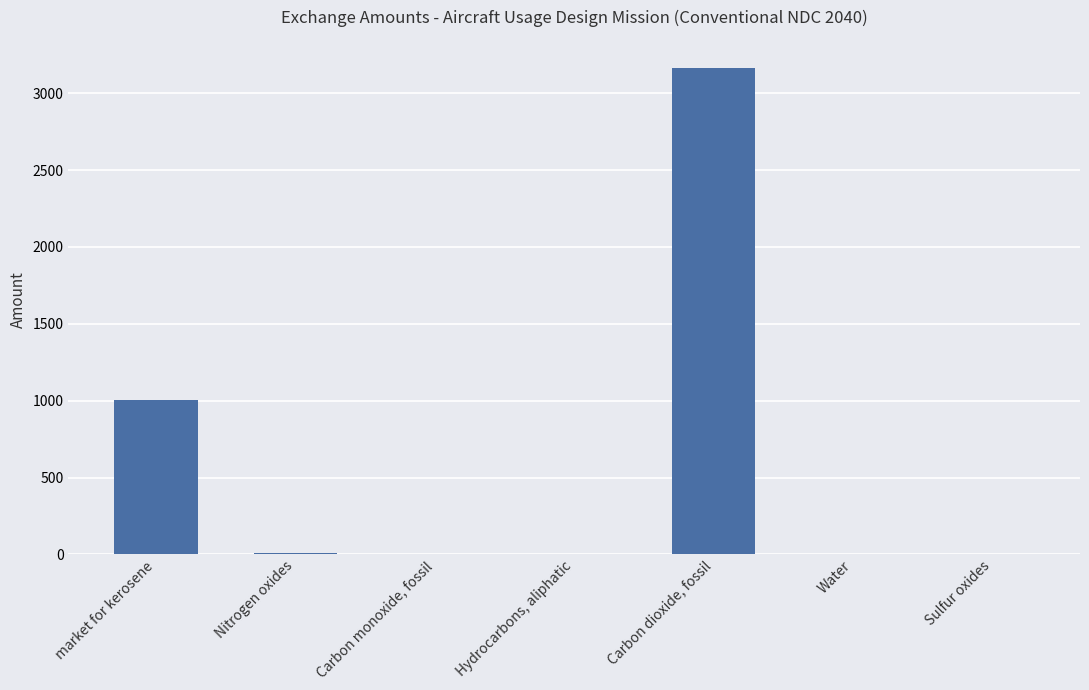

Where is the data nearest to the value 1580?

market for kerosene